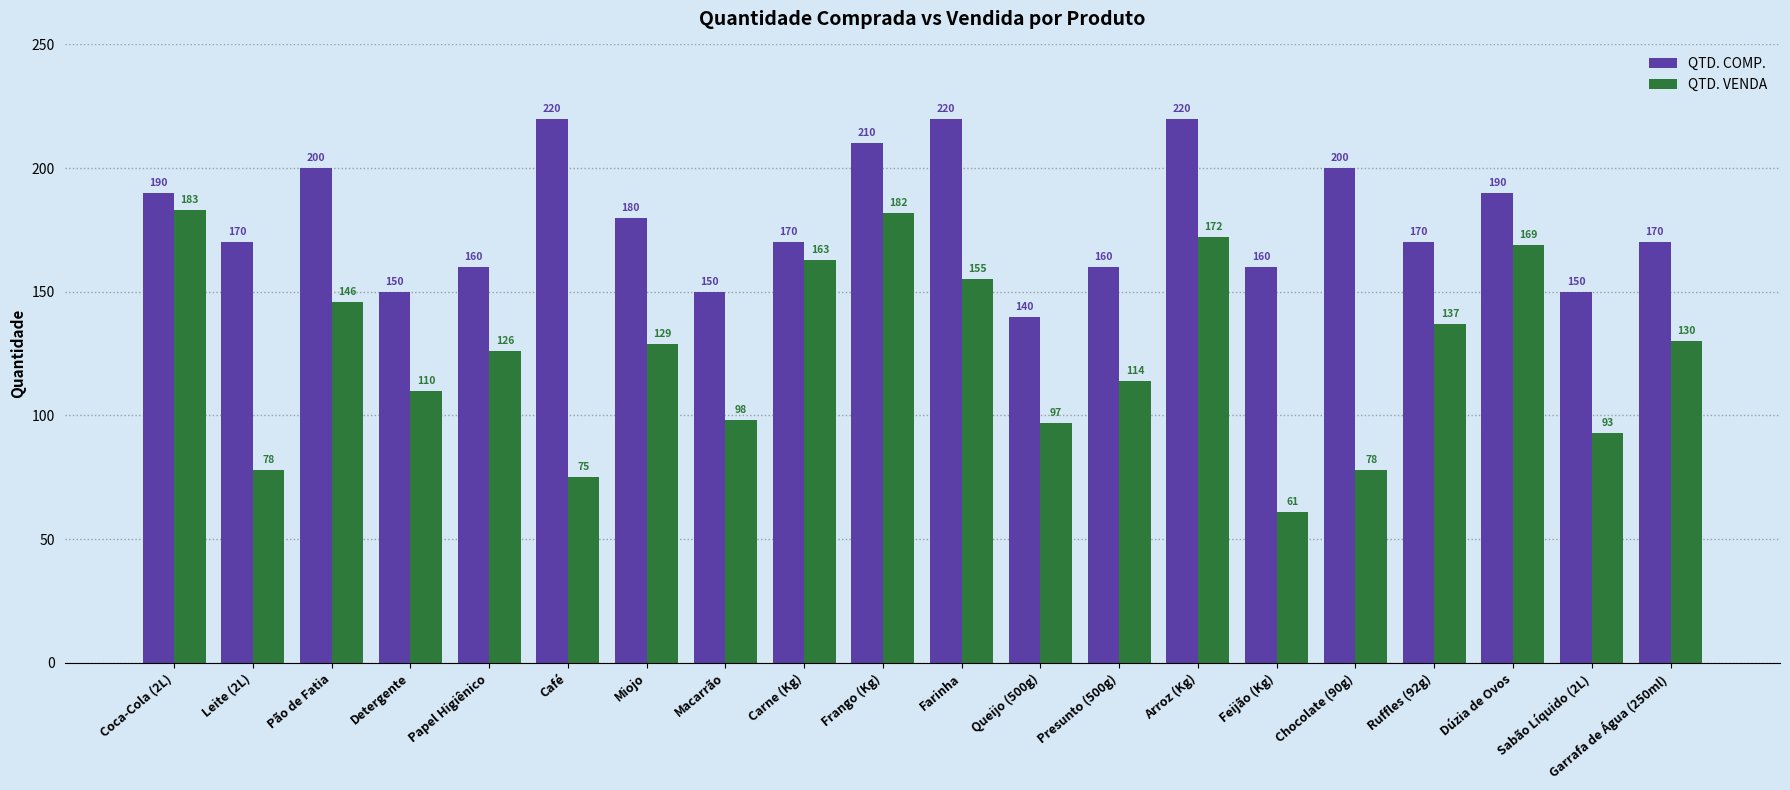

At which label is QTD. COMP. closest to 180?

Miojo